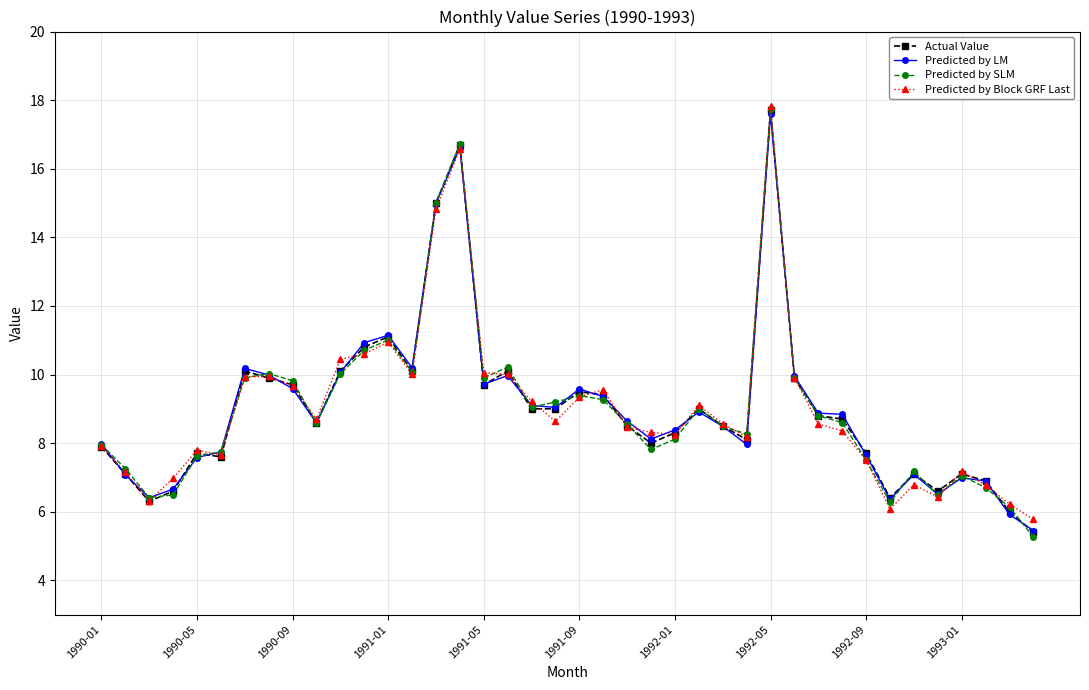

Which series has the widest spread of values?

Predicted by SLM